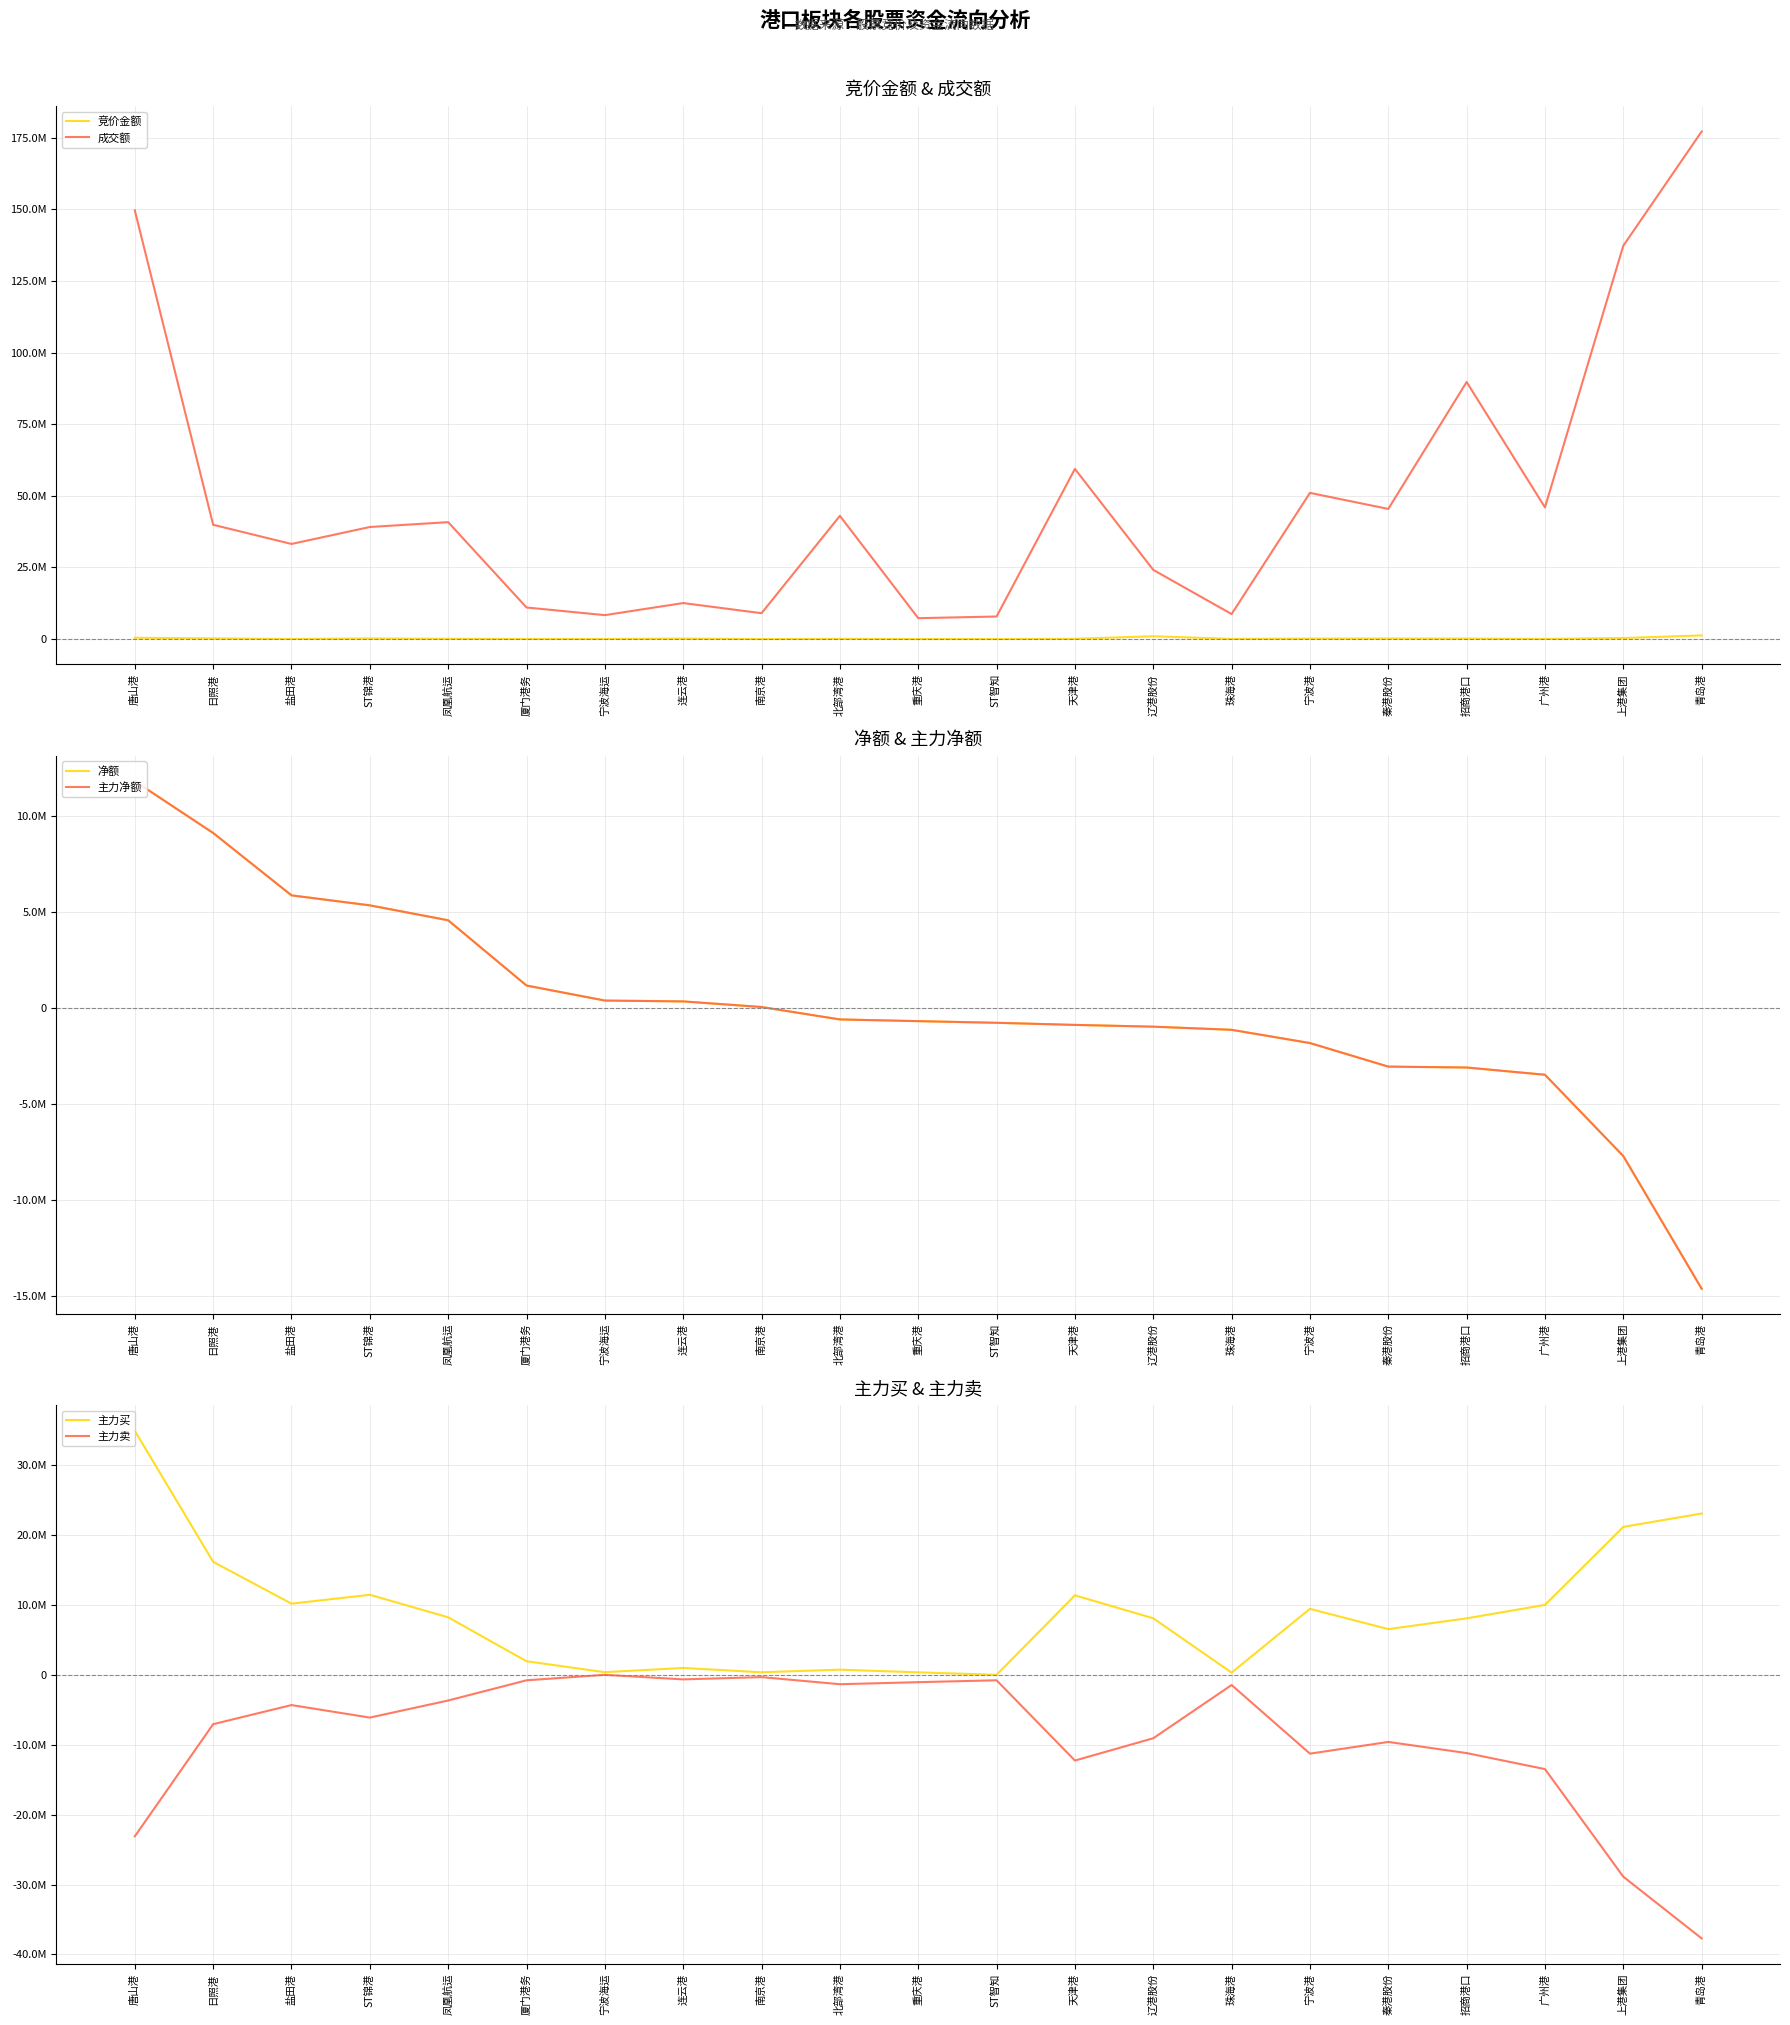

Reading right to left, transcribe all the data shown in this chart.

竞价金额: 青岛港=1271660	上港集团=364815	广州港=63840	招商港口=177330	秦港股份=196544	宁波港=175296	珠海港=68391	辽港股份=982170	天津港=97107	ST智知=19096	重庆港=12924	北部湾港=90890	南京港=3710	连云港=187950	宁波海运=38467	厦门港务=40399	凤凰航运=111036	ST锦港=217980	盐田港=40500	日照港=243087	唐山港=461058
成交额: 青岛港=177121917	上港集团=137267581	广州港=45952066	招商港口=89708650	秦港股份=45415926	宁波港=51016908	珠海港=8730670	辽港股份=24142119	天津港=59374064	ST智知=7874122	重庆港=7290785	北部湾港=43001638	南京港=9029940	连云港=12566293	宁波海运=8353768	厦门港务=11018911	凤凰航运=40798769	ST锦港=39109482	盐田港=33192567	日照港=39879002	唐山港=149582546
净额: 青岛港=-14625074	上港集团=-7718389	广州港=-3484284	招商港口=-3107355	秦港股份=-3060323	宁波港=-1833714	珠海港=-1143895	辽港股份=-981395	天津港=-888961	ST智知=-779396	重庆港=-693385	北部湾港=-604343	南京港=42606	连云港=334398	宁波海运=378810	厦门港务=1161007	凤凰航运=4557880	ST锦港=5335532	盐田港=5856067	日照港=9103320	唐山港=11801688
主力净额: 青岛港=-14625074	上港集团=-7718389	广州港=-3484284	招商港口=-3107355	秦港股份=-3060323	宁波港=-1833714	珠海港=-1143895	辽港股份=-981395	天津港=-888961	ST智知=-779396	重庆港=-693385	北部湾港=-604343	南京港=42606	连云港=334398	宁波海运=378810	厦门港务=1161007	凤凰航运=4557880	ST锦港=5335532	盐田港=5856067	日照港=9103320	唐山港=11801688
主力买: 青岛港=23077876	上港集团=21159859	广州港=10001944	招商港口=8083250	秦港股份=6537372	宁波港=9442407	珠海港=312003	辽港股份=8092016	天津港=11370880	ST智知=0	重庆港=357000	北部湾港=737998	南京港=368200	连云港=984900	宁波海运=378810	厦门港务=1943253	凤凰航运=8230256	ST锦港=11449780	盐田港=10180855	日照港=16163281	唐山港=34905687
主力卖: 青岛港=-37702950	上港集团=-28878248	广州港=-13486228	招商港口=-11190605	秦港股份=-9597695	宁波港=-11276121	珠海港=-1455898	辽港股份=-9073411	天津港=-12259841	ST智知=-779396	重庆港=-1050385	北部湾港=-1342341	南京港=-325594	连云港=-650502	宁波海运=0	厦门港务=-782246	凤凰航运=-3672376	ST锦港=-6114248	盐田港=-4324788	日照港=-7059961	唐山港=-23103999